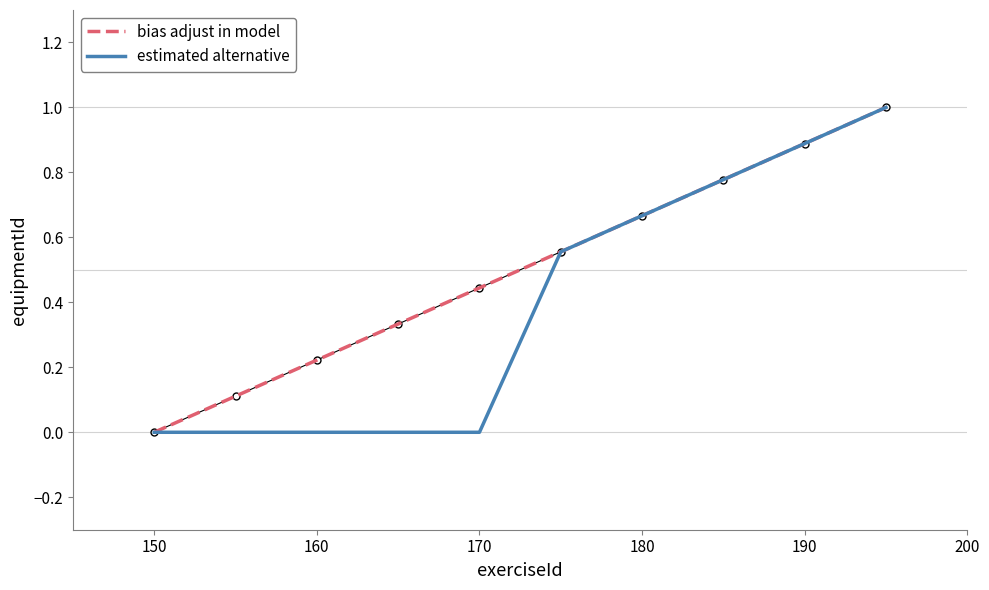

Rank the series by their average value, from lowest to highest.

estimated alternative, bias adjust in model